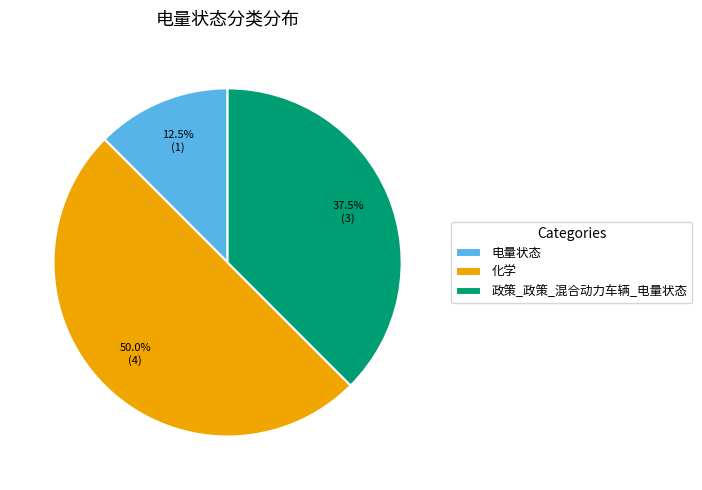

Is it true that 政策_政策_混合动力车辆_电量状态 is 24% of the pie?

False